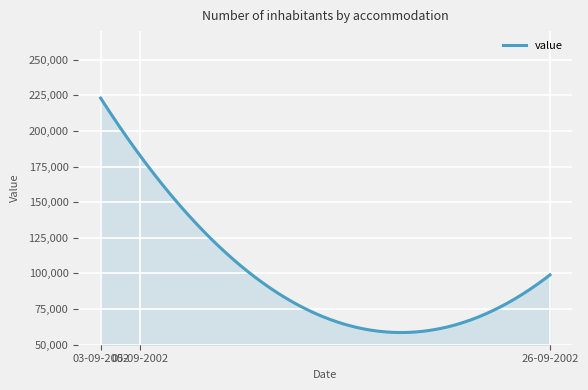

What is the difference between the maximum and minimum values?

164445.6